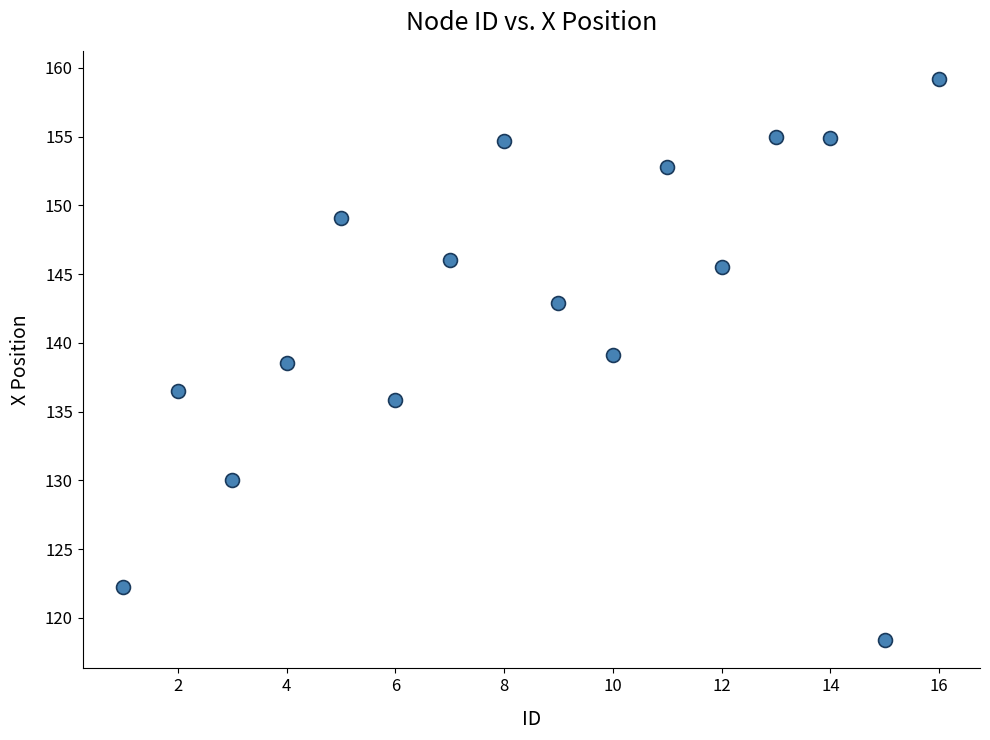

What is the range of Y values (max minus min)?

40.8